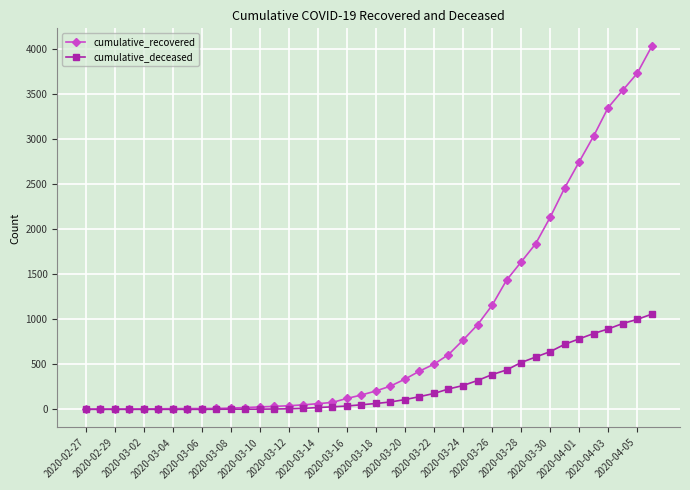

What is the greatest value displayed?

4026